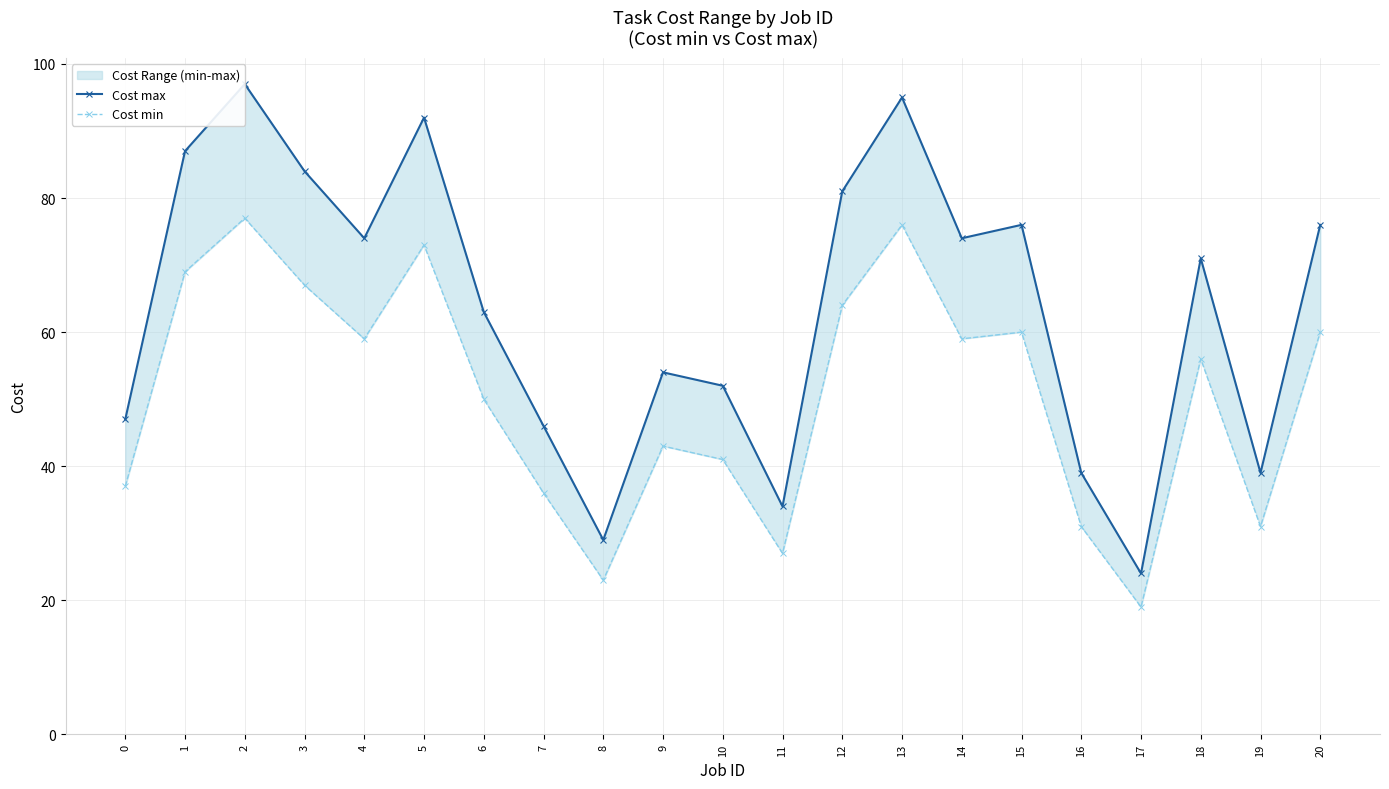

Reading left to right, list all the values displayed in this chart.

Cost max: 47	87	97	84	74	92	63	46	29	54	52	34	81	95	74	76	39	24	71	39	76
Cost min: 37	69	77	67	59	73	50	36	23	43	41	27	64	76	59	60	31	19	56	31	60